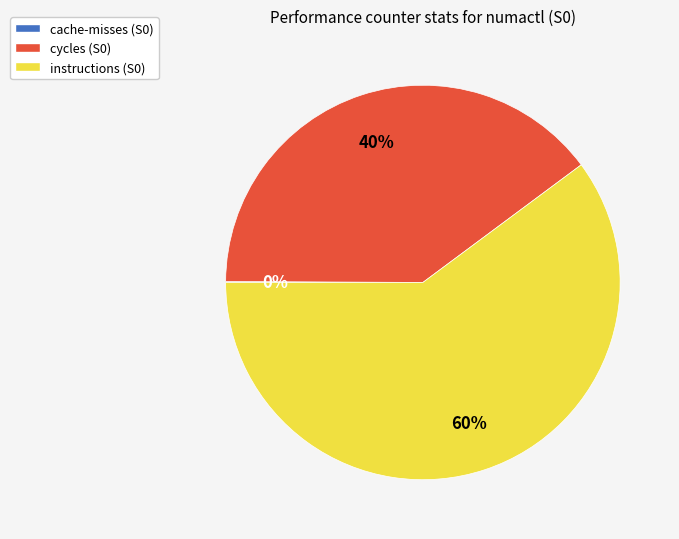

Is instructions the majority of the pie?

Yes